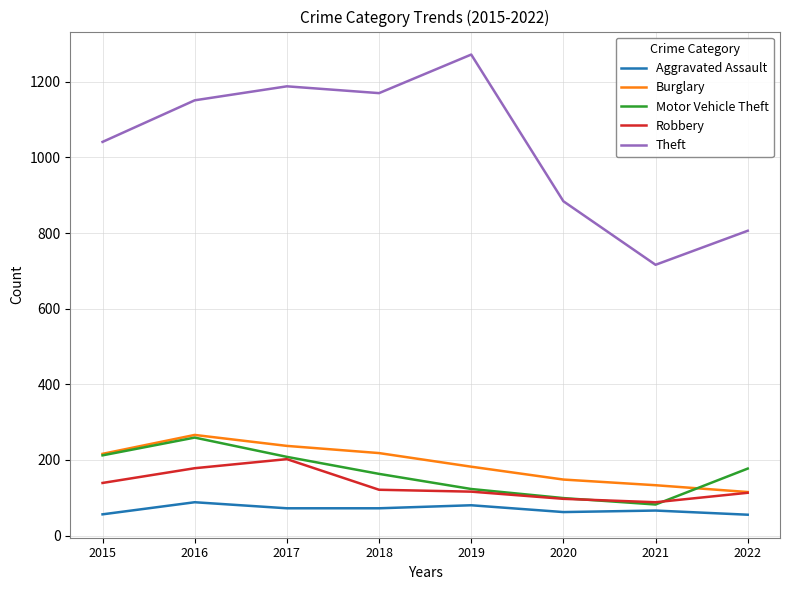

What value does the Burglary series have at 2015, to the nearest 5?

215